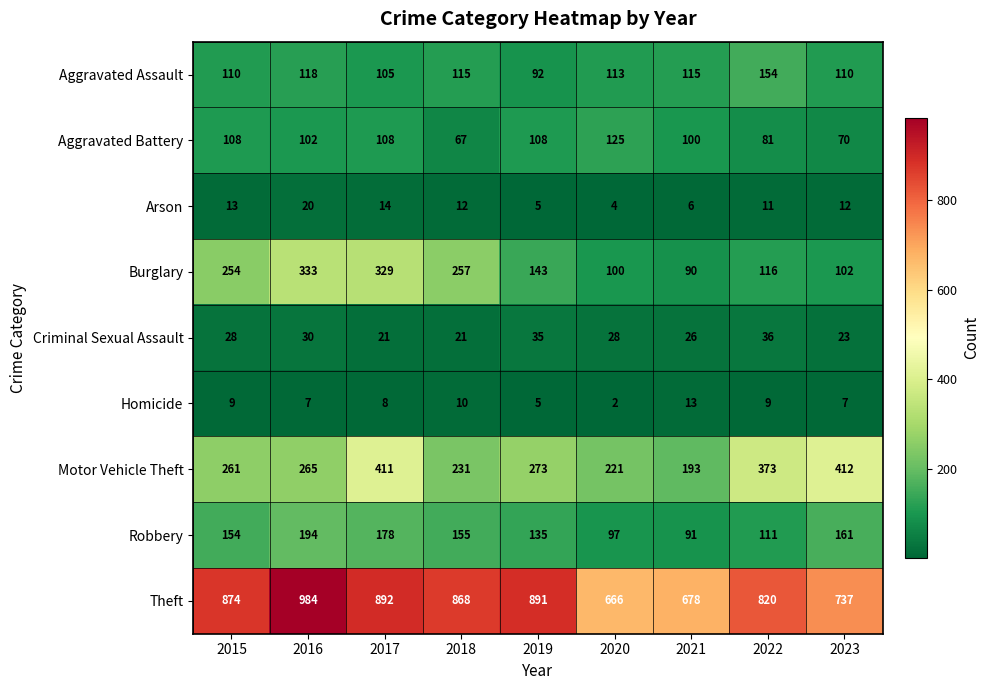

List the series in order of their peak value, highest first.

Theft, Motor Vehicle Theft, Burglary, Robbery, Aggravated Assault, Aggravated Battery, Criminal Sexual Assault, Arson, Homicide